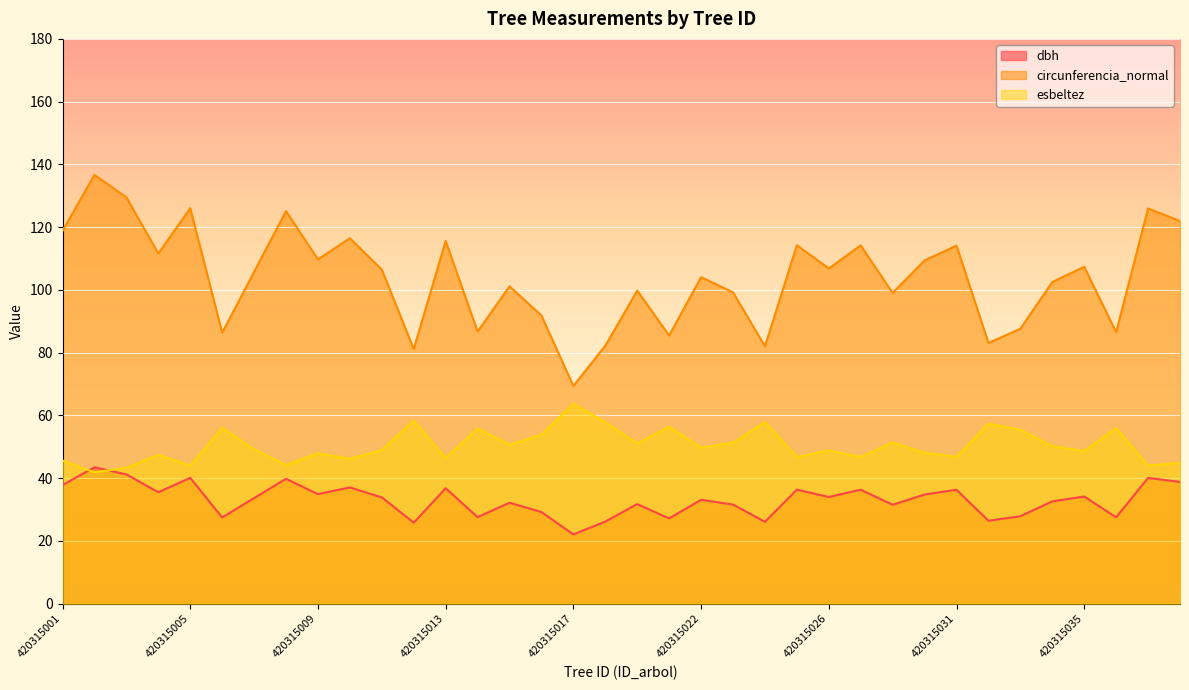

What is the value of the circunferencia_normal point at the 28th from the left?

109.4